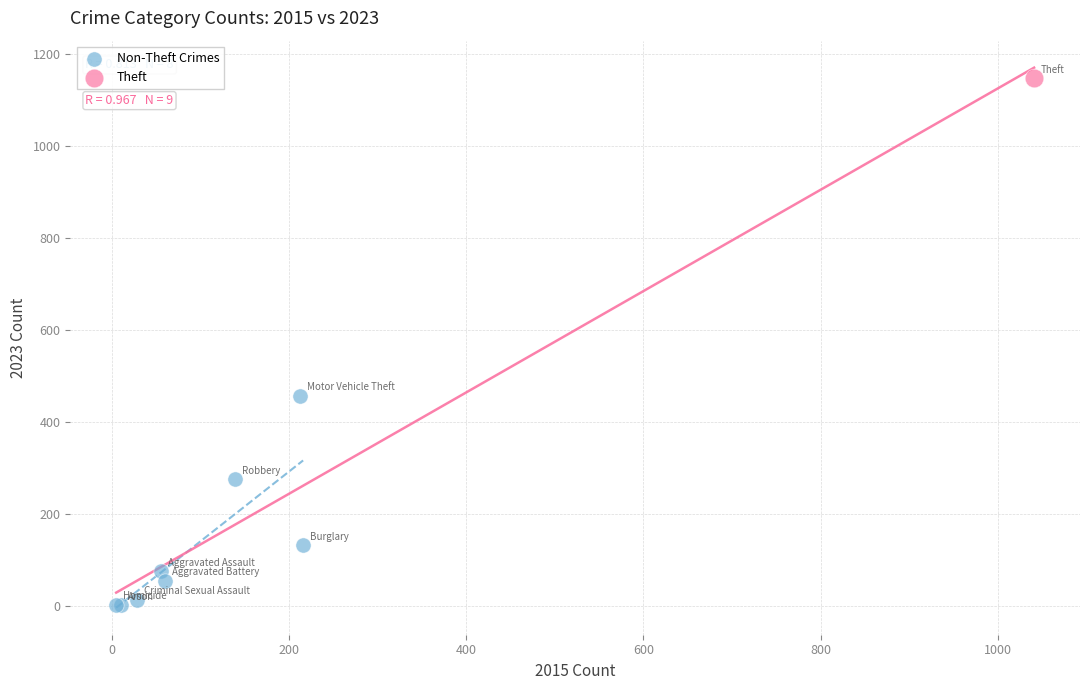

What are all the series names shown in the legend?

Non-Theft Crimes, Theft